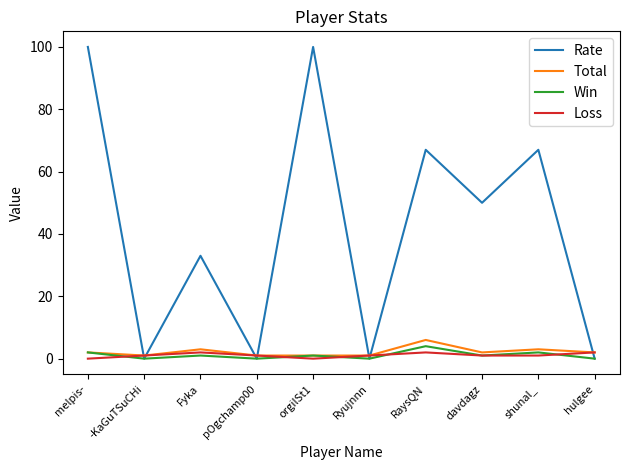

What is the difference between the maximum and minimum values in the Win series?

4